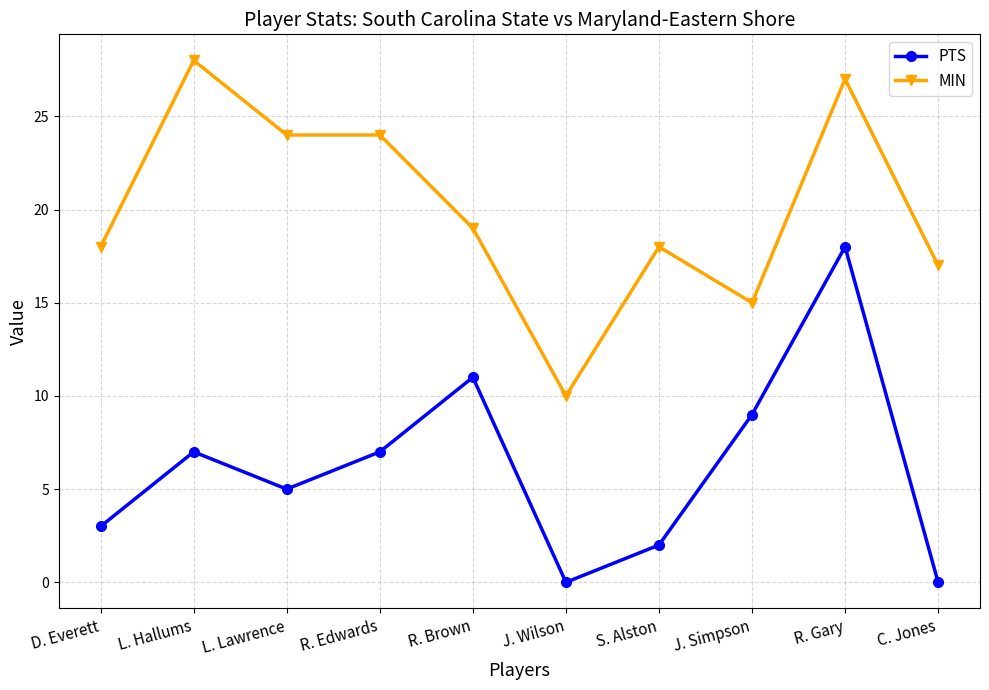

At how many categories does at least one series exceed 16?

8